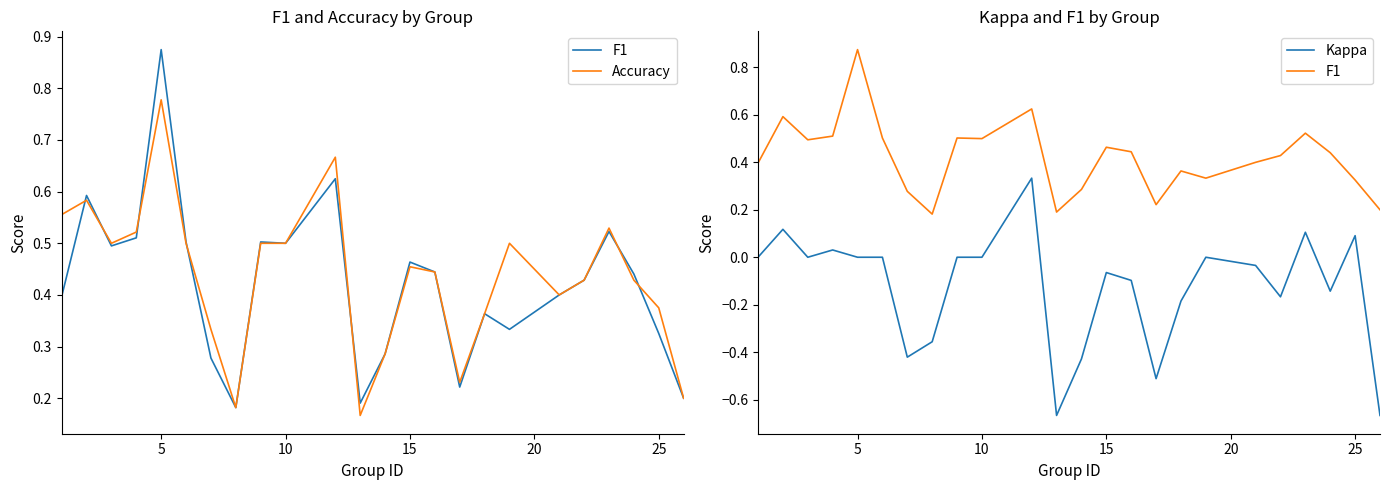

Which series has the widest spread of values?

Kappa